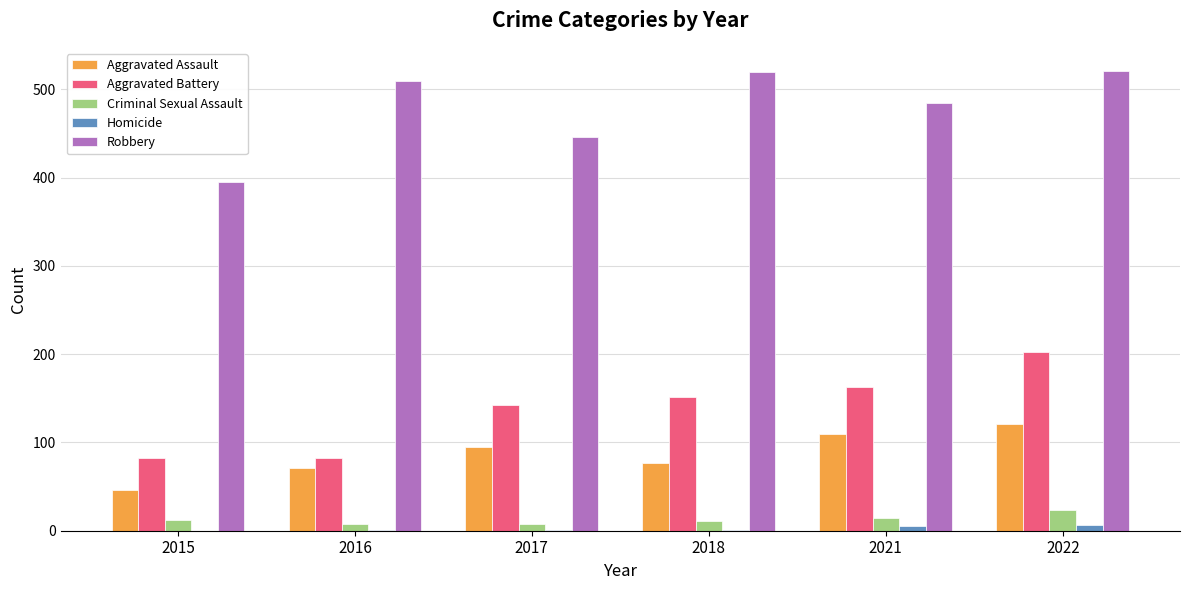

Which series has the widest spread of values?

Robbery